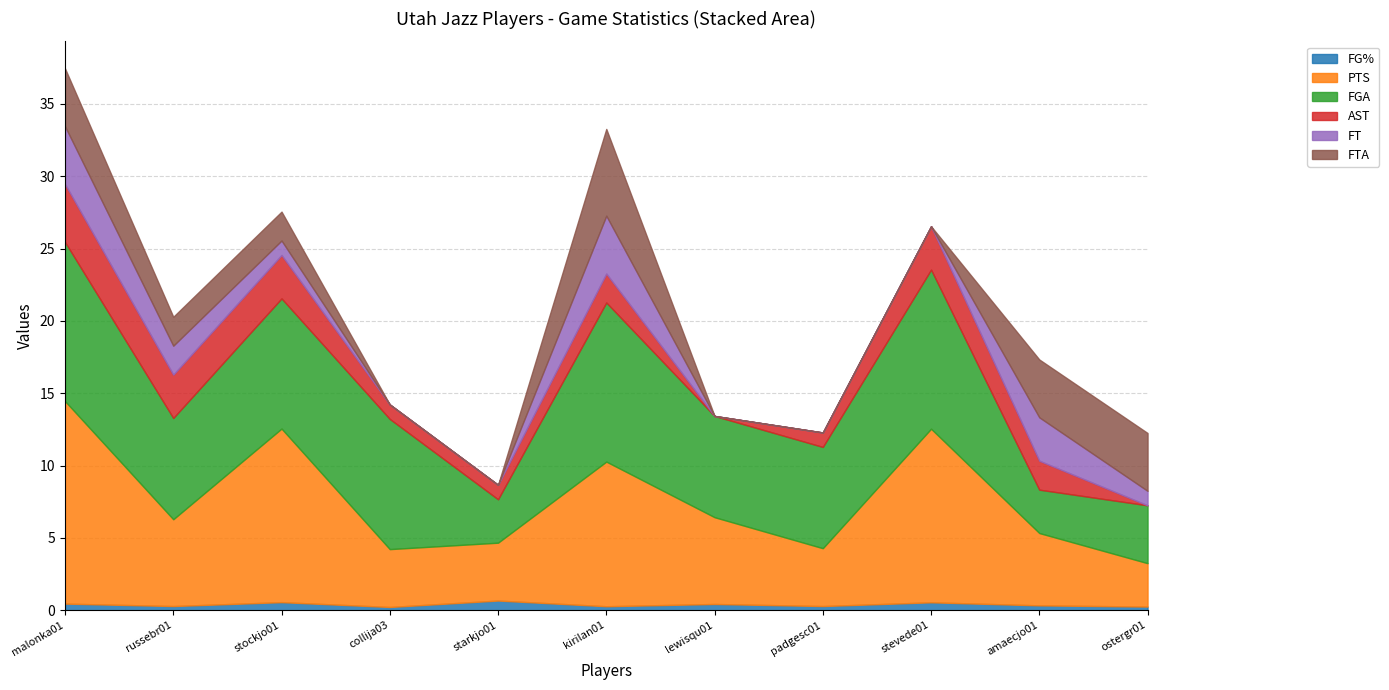

How many lines are shown in the chart?

6